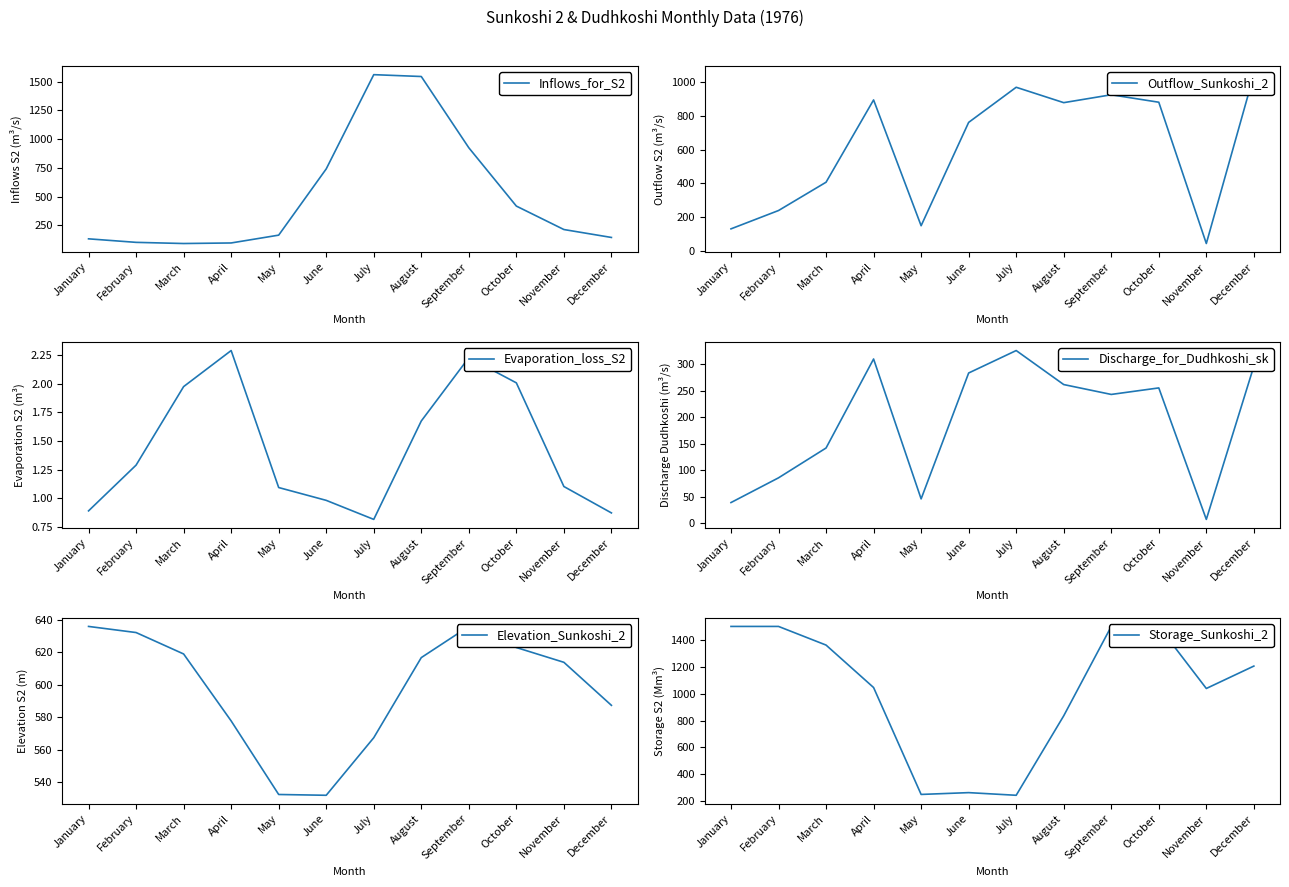

True or false: Outflow_Sunkoshi_2 has a value of 240.1 at February.

True